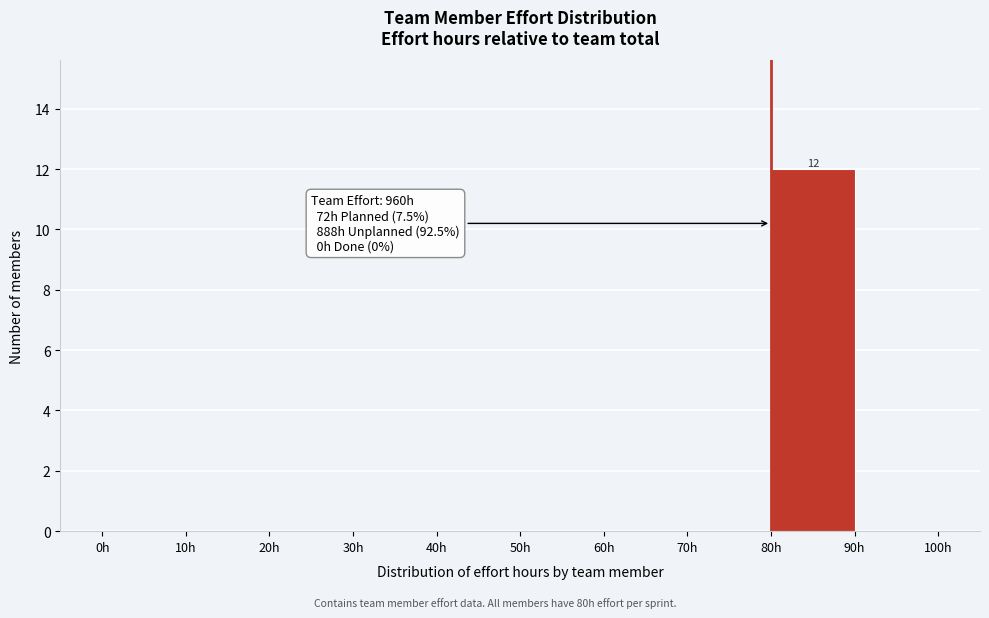

Which range on the x-axis has the tallest bar?

80 to 90